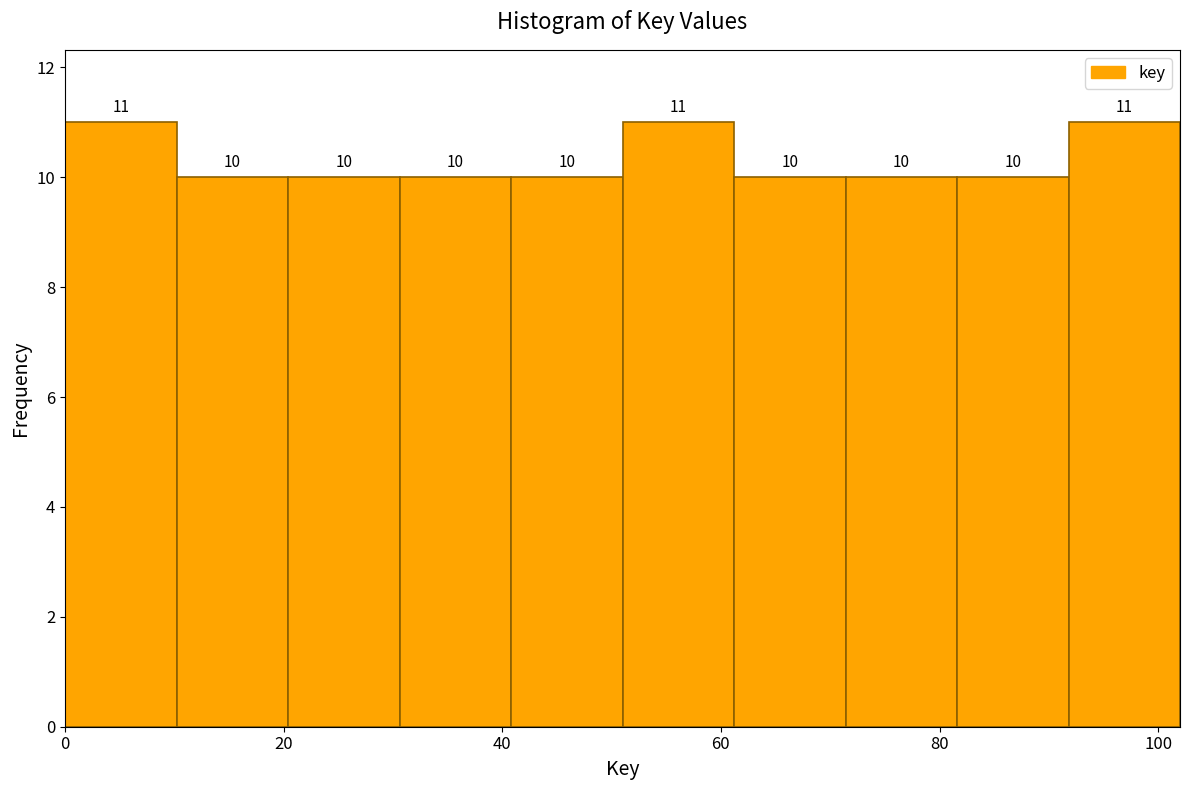

How tall is the bar that spans 0.0 to 10.2 on the x-axis? The bar edges are not printed on the chart, so give them approximately, as read against the axis.

11